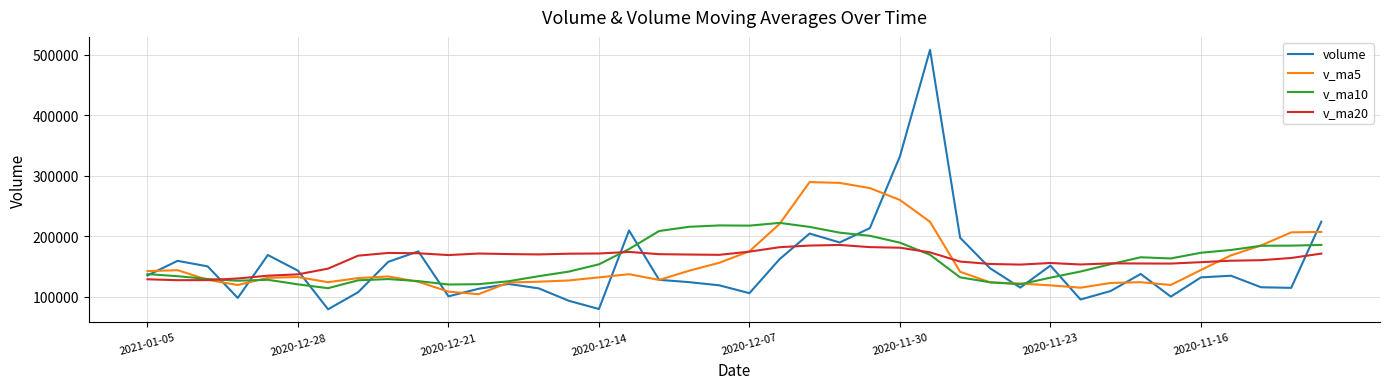

Rank the series by their maximum value, from lowest to highest.

v_ma20, v_ma10, v_ma5, volume